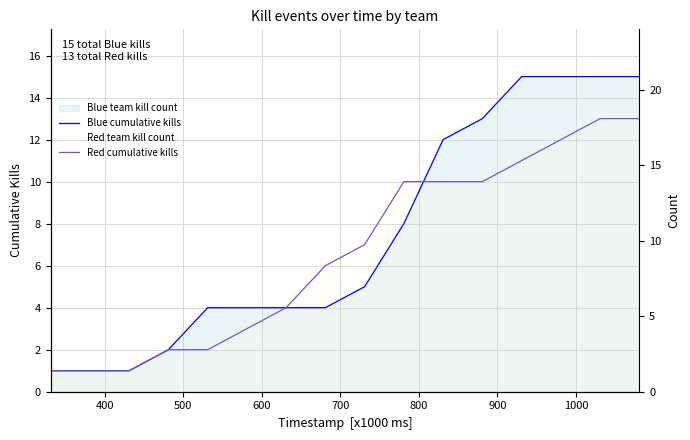

Which series has the largest total across all categories?

Blue cumulative kills